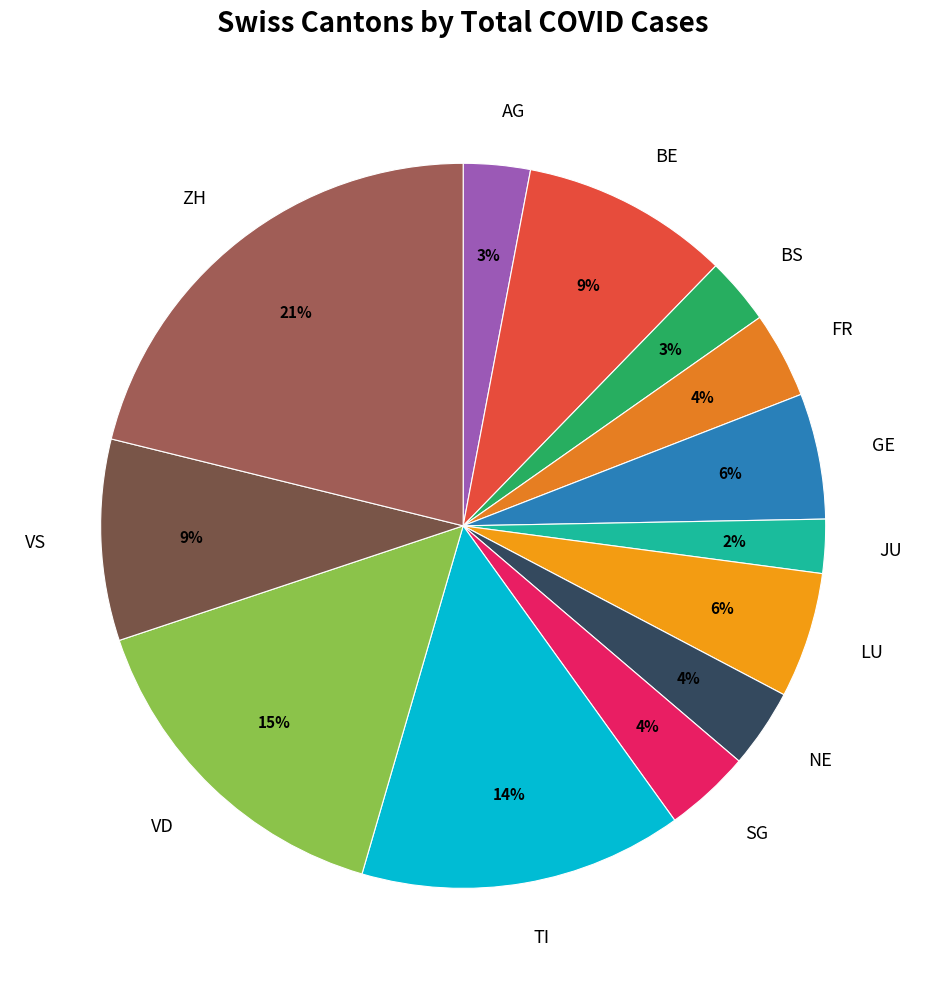

Does any single category account for the majority?

No